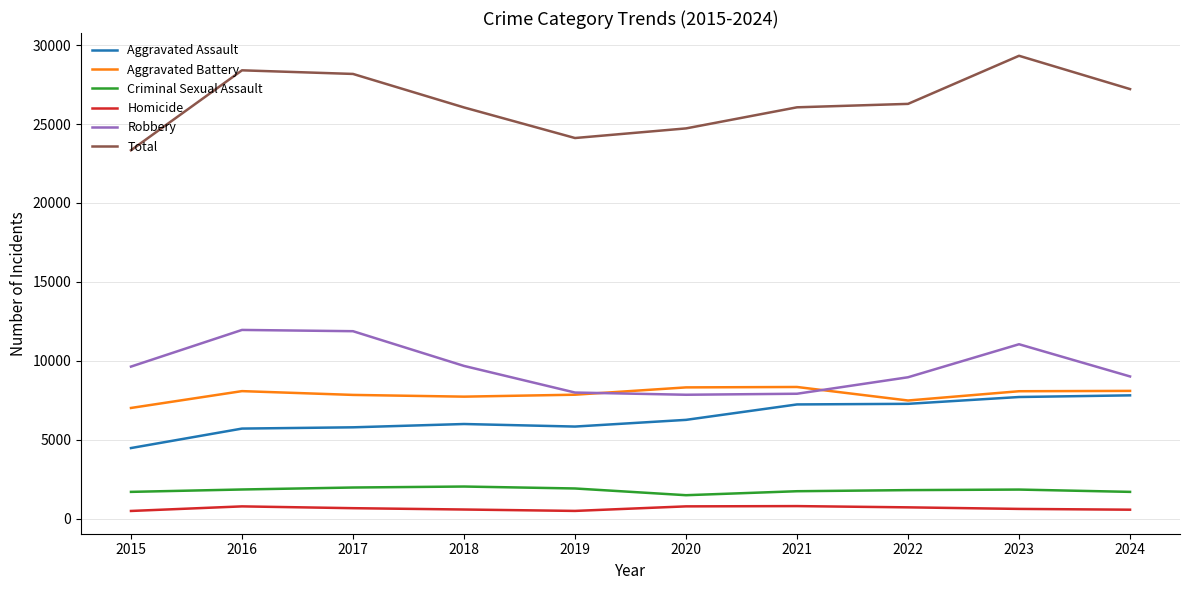

The value of Robbery at 2016 is 17244. True or false?

False